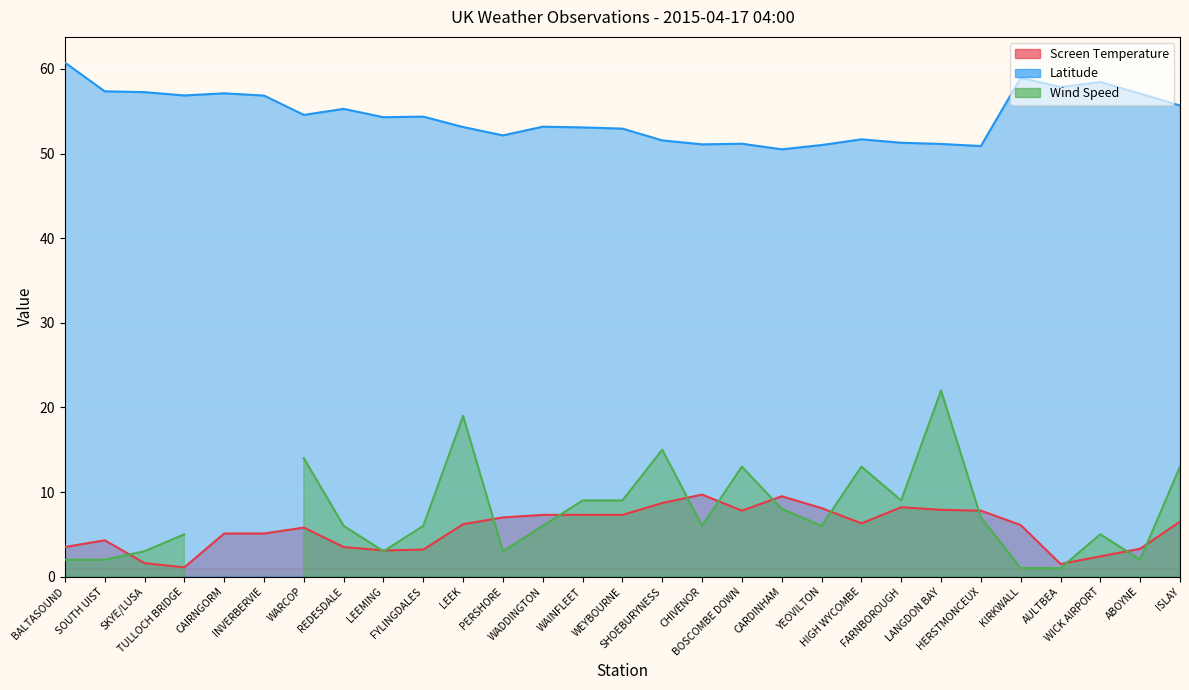

What position from the right is WEYBOURNE?

15